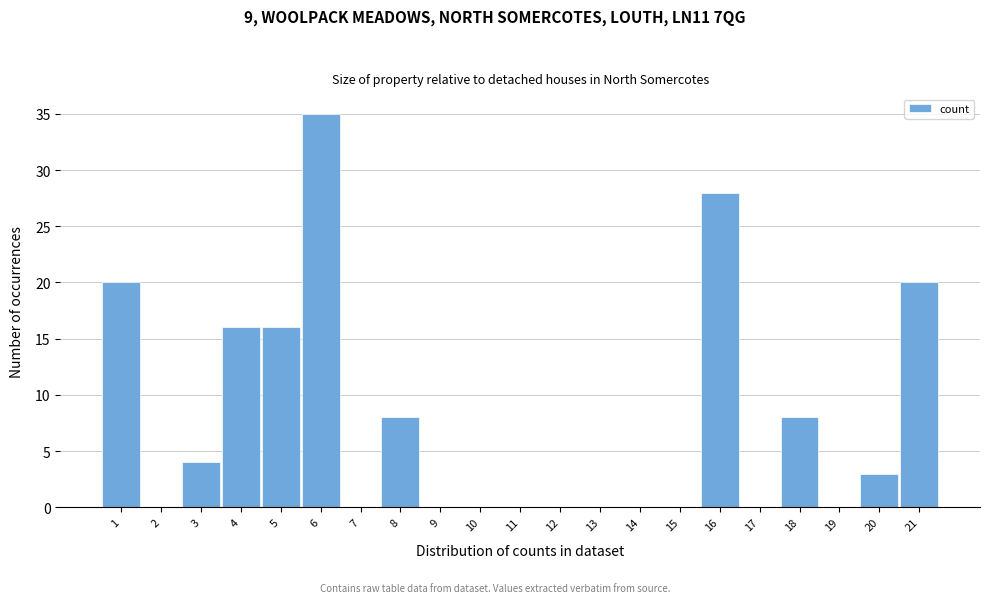

Reading right to left, list all the values displayed in this chart.

21=20	20=3	19=0	18=8	17=0	16=28	15=0	14=0	13=0	12=0	11=0	10=0	9=0	8=8	7=0	6=35	5=16	4=16	3=4	2=0	1=20